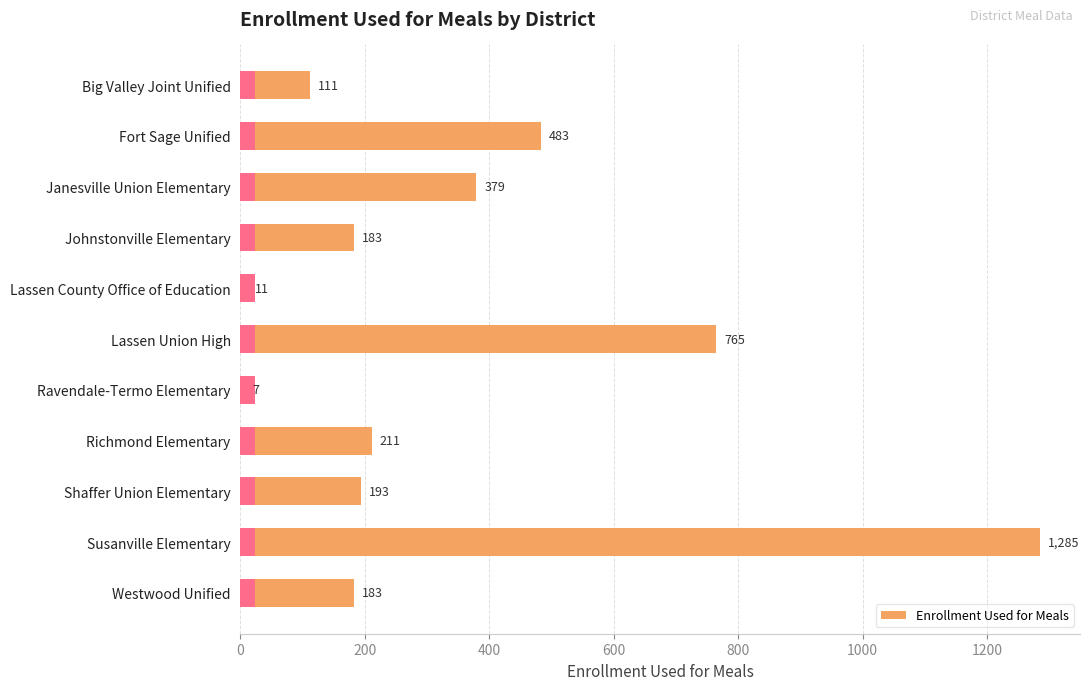

How many series are shown in this chart?

1